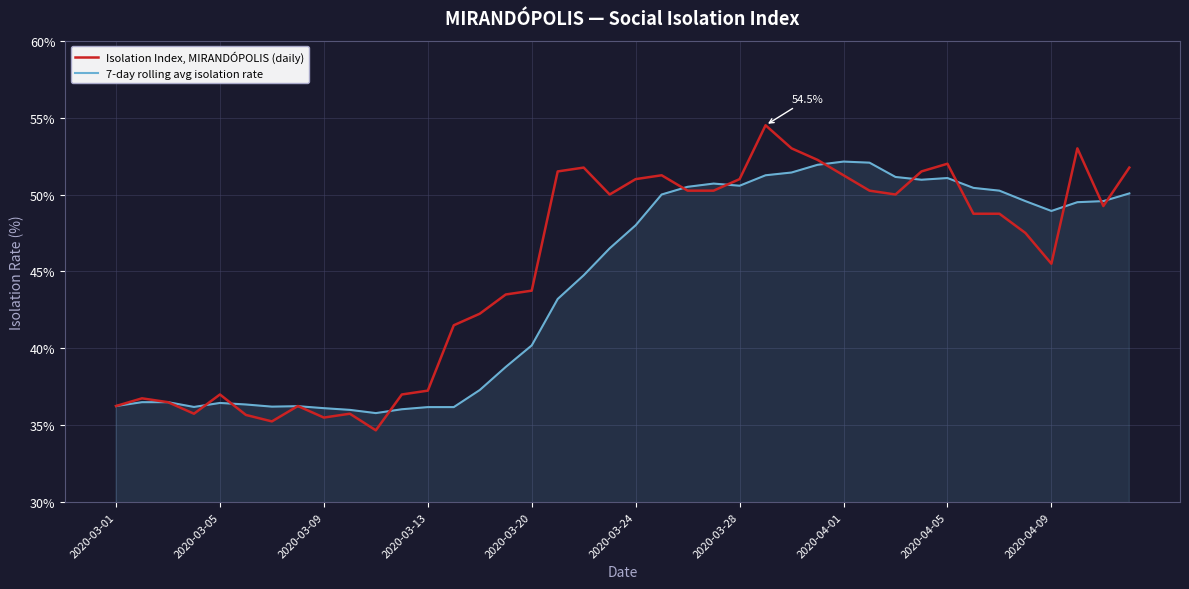

How many lines are shown in the chart?

2